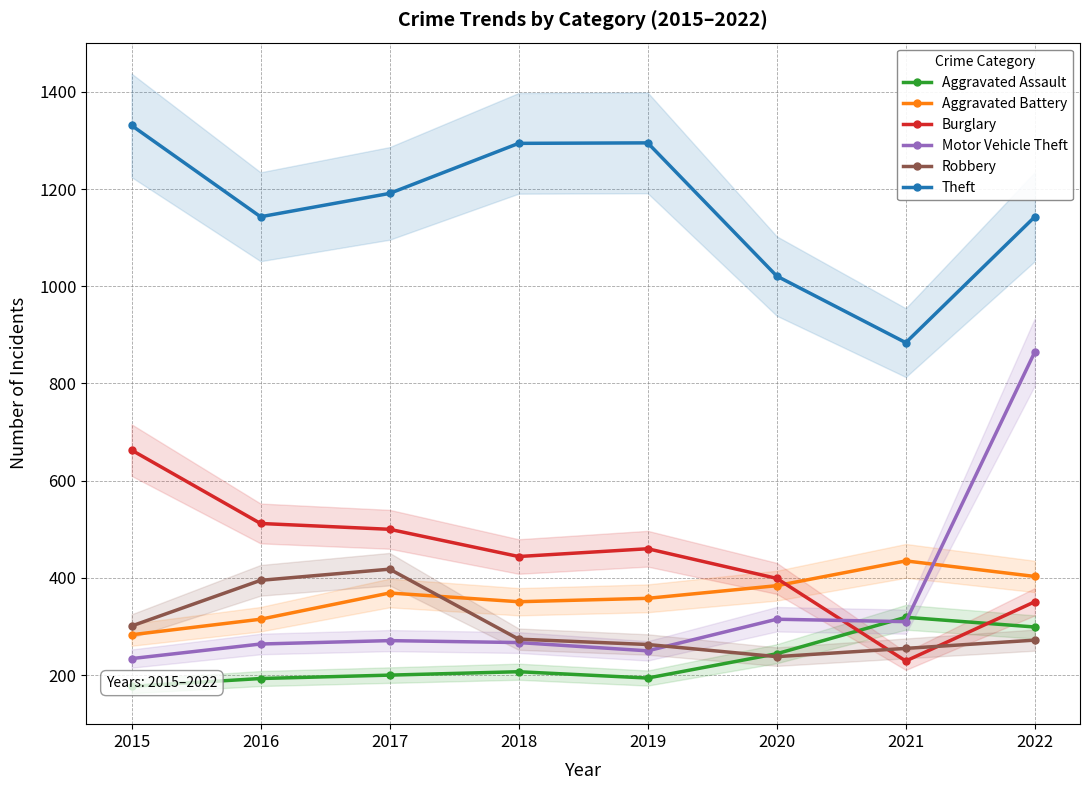

The value of Theft at 2015 is 1331. True or false?

True